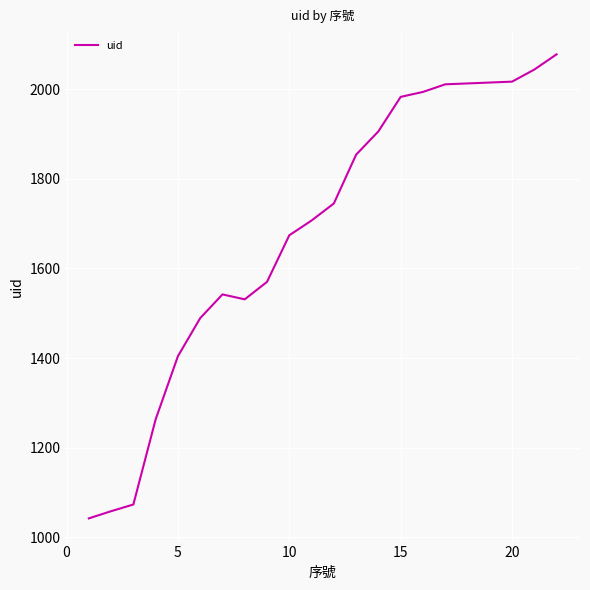

What is the difference between the maximum and minimum values?

1036